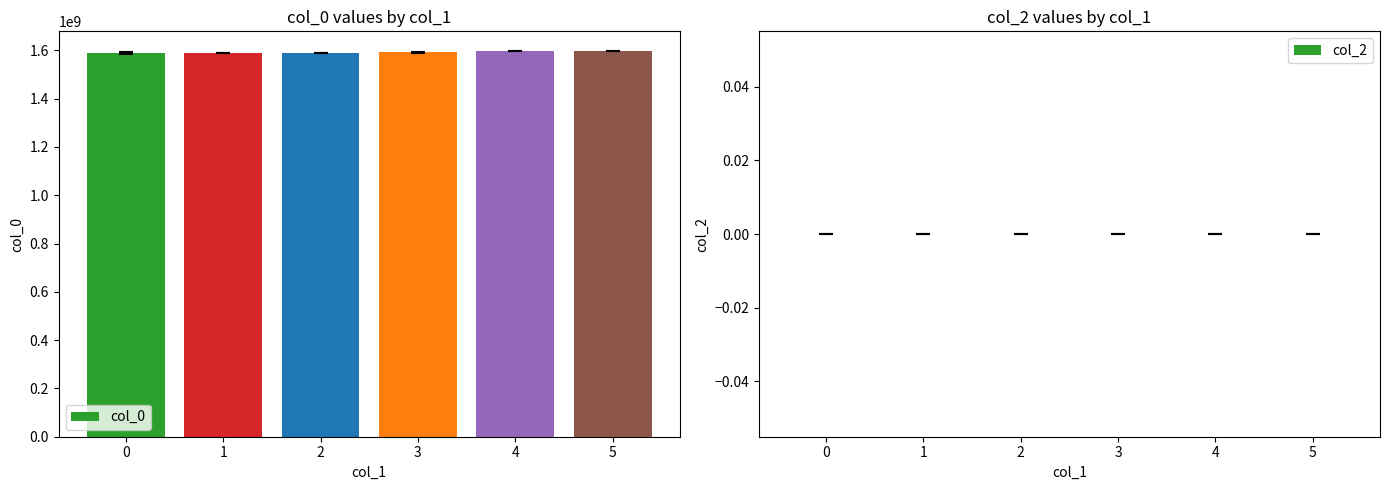

What is the greatest value displayed?

1598476608.0